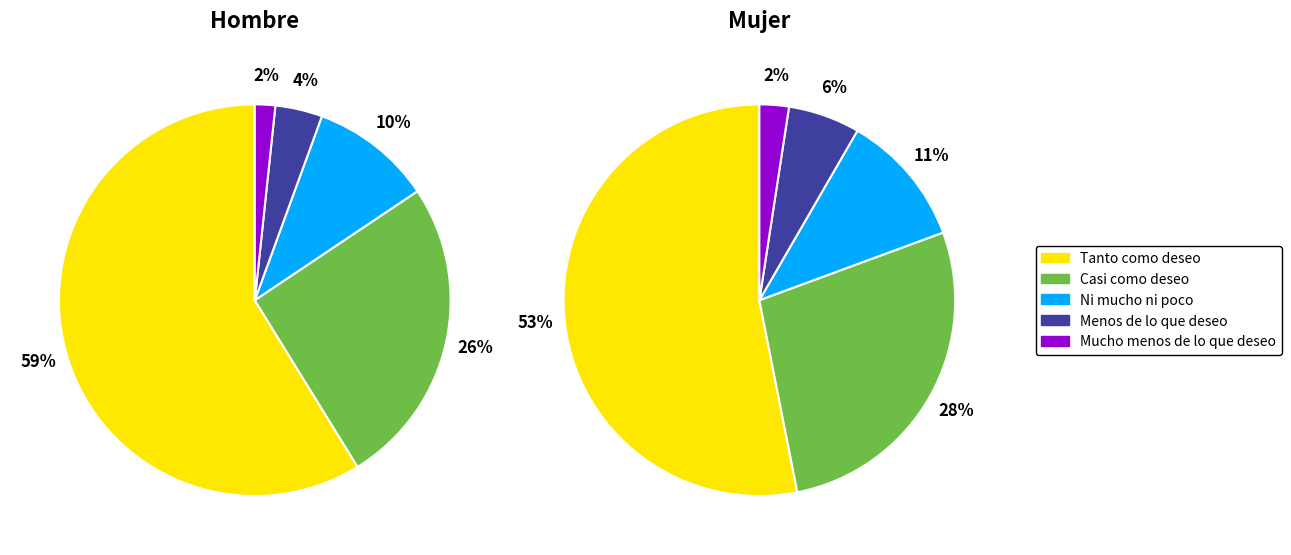

Do Ni mucho ni poco and Tanto como deseo together represent more than half of the pie?

Yes